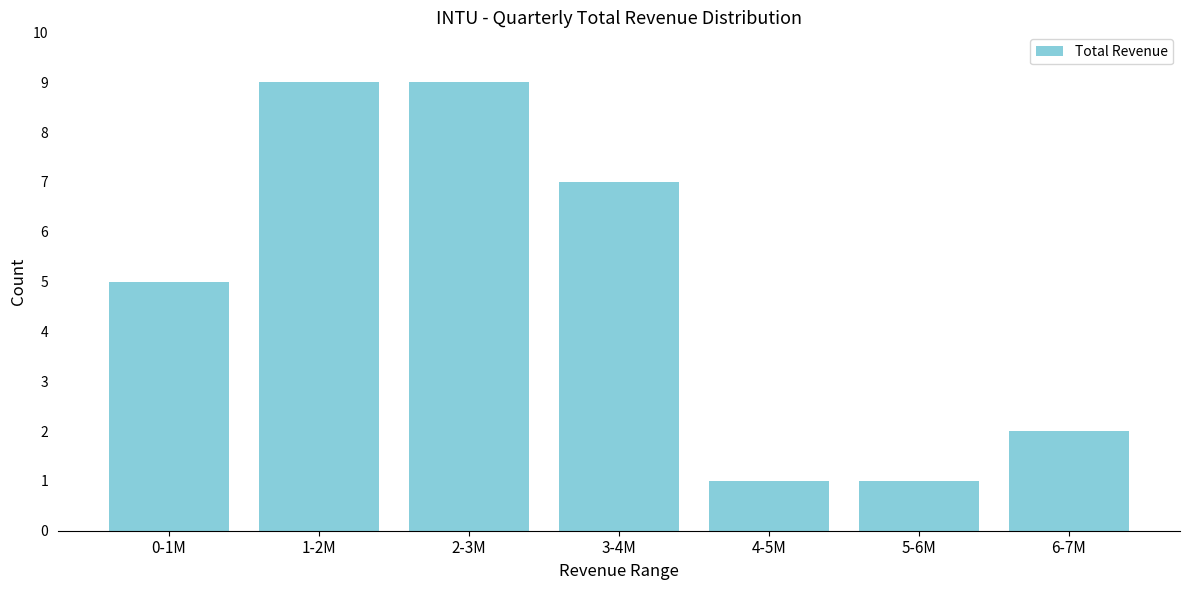

Reading right to left, transcribe all the data shown in this chart.

6-7M=2	5-6M=1	4-5M=1	3-4M=7	2-3M=9	1-2M=9	0-1M=5